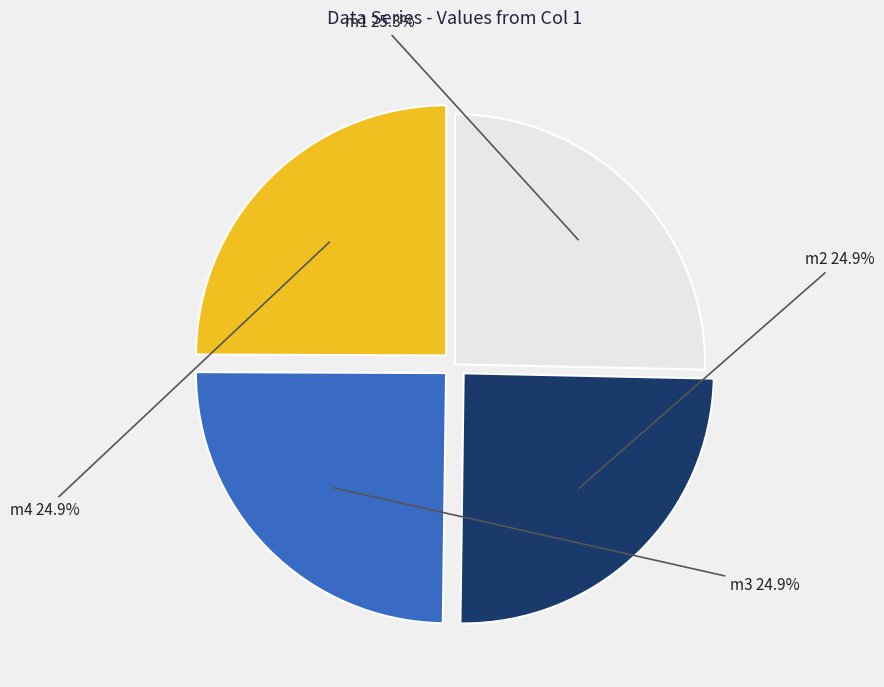

To the nearest percent, what is the combined percentage of m2 and m1?

50%